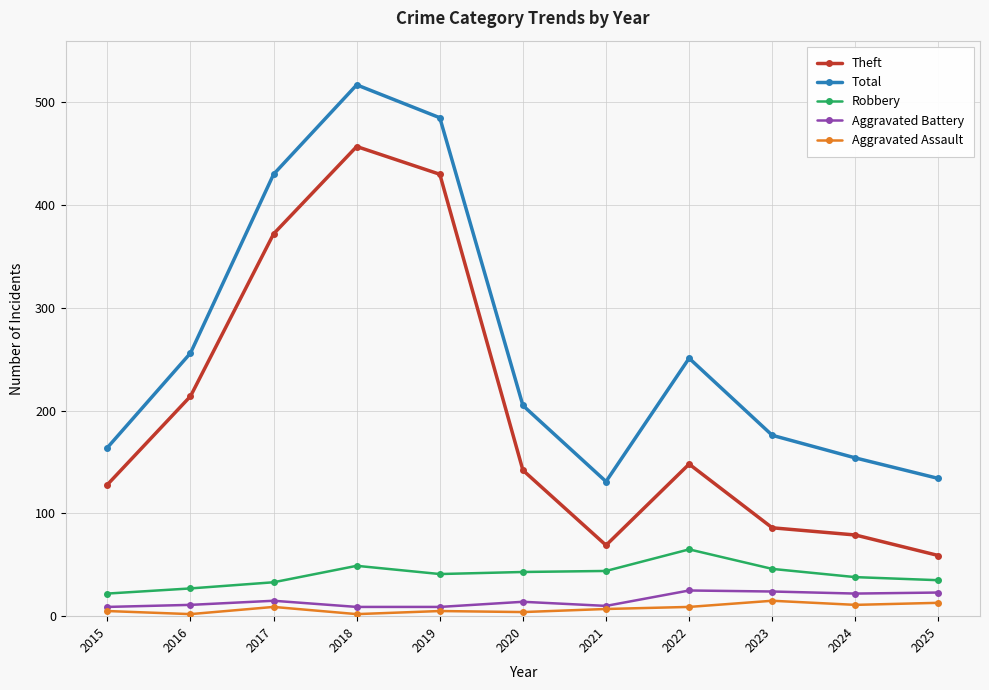

What is the minimum value for Robbery?

22